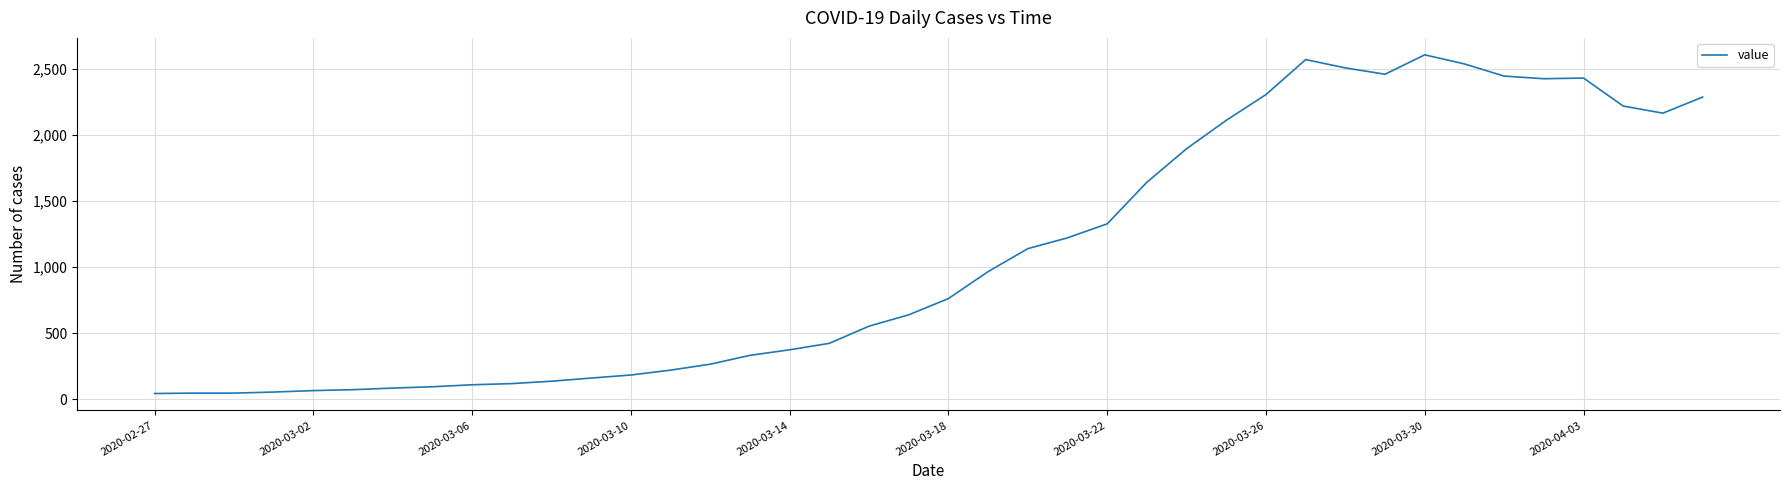

What is the maximum value shown in the chart?

2609